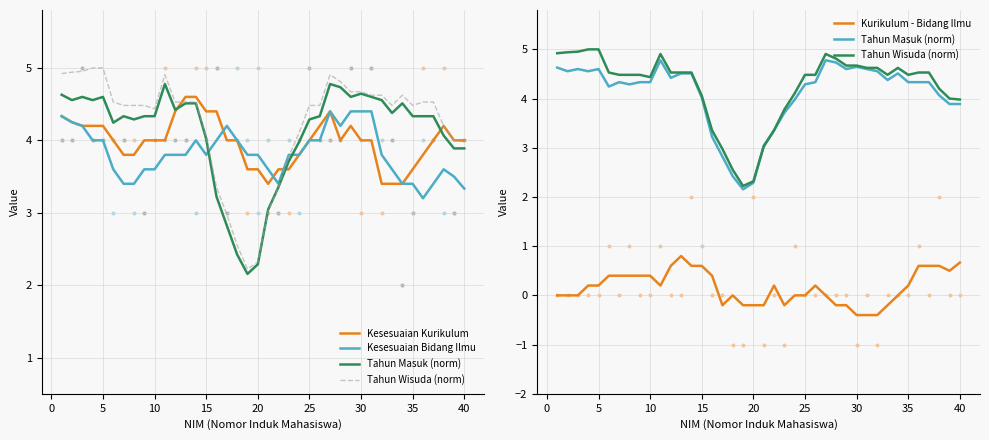

Is the value of Kurikulum - Bidang Ilmu at 19 greater than the value of Tahun Masuk (norm) at 21?

No